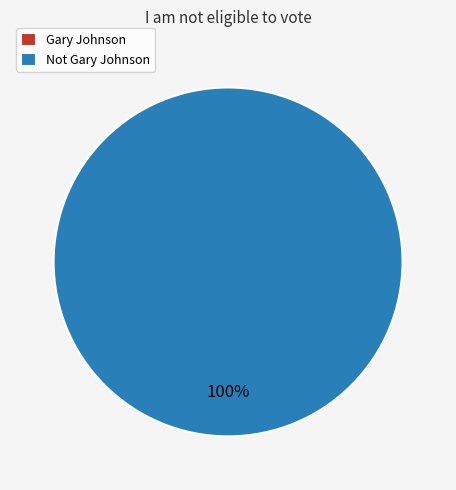

To the nearest percent, what is the average slice percentage?

50%